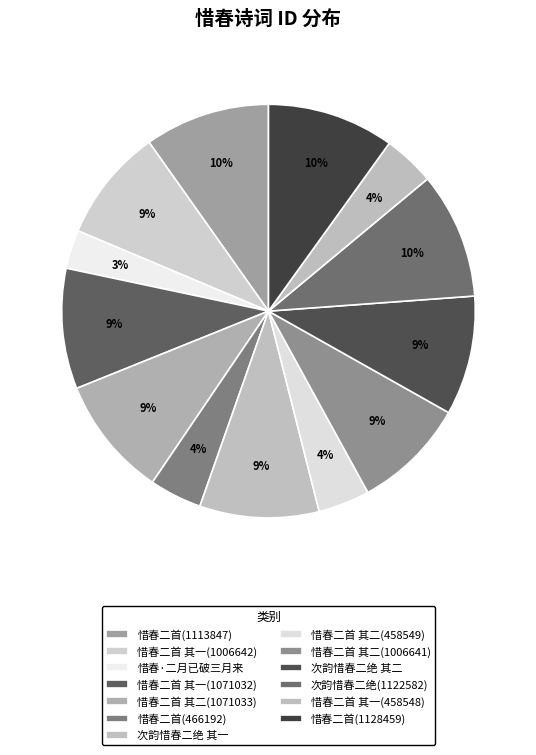

Is it true that 惜春二首 其二(1071033) is 9% of the pie?

True